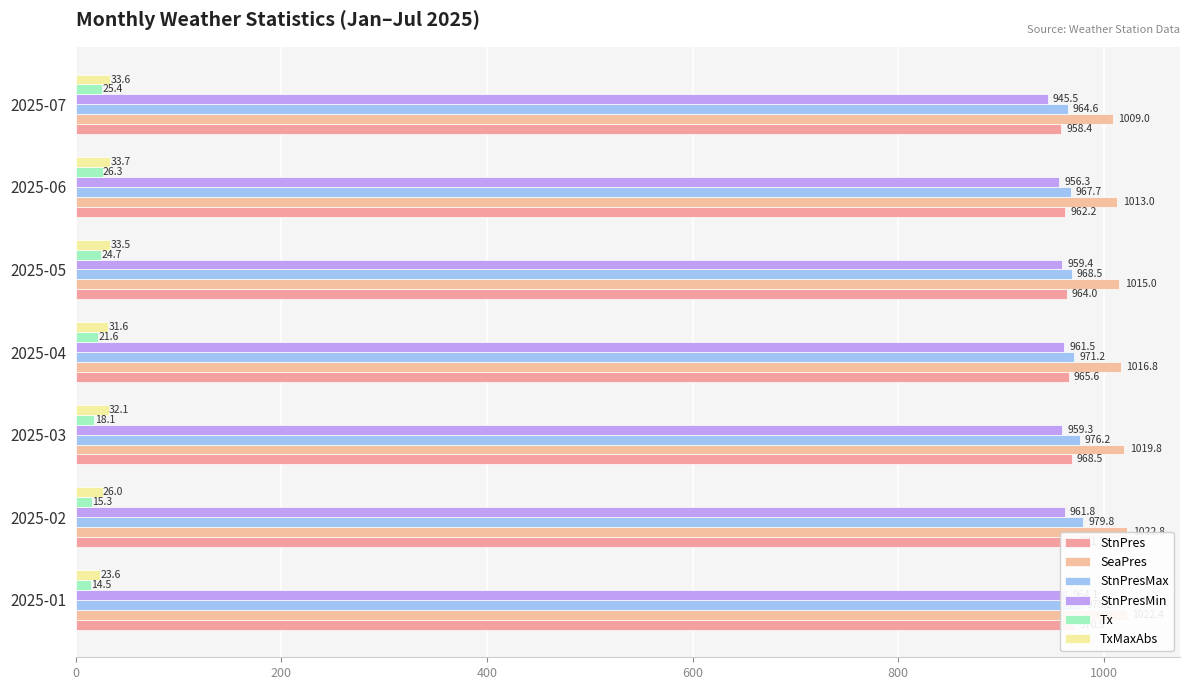

What is the difference between the second highest and minimum values in the StnPresMax series?

13.6